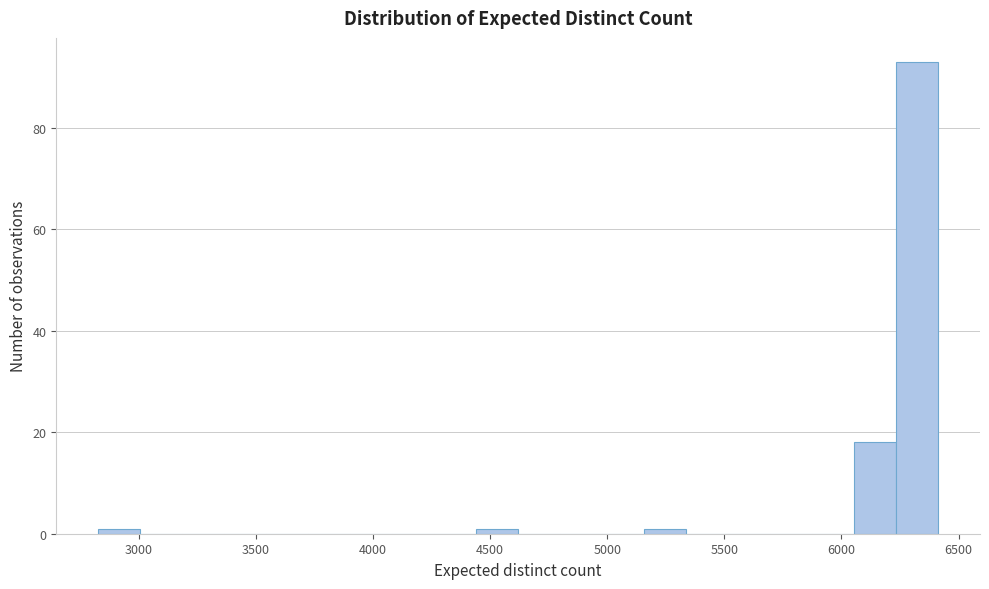

Read against the x-axis, roughly where is the centre of the tallest bar?

6300